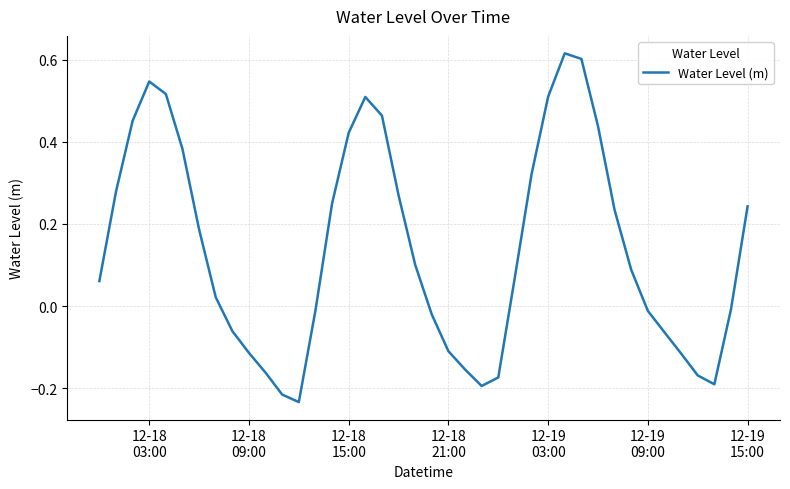

What is the difference between the maximum and minimum values?

0.8